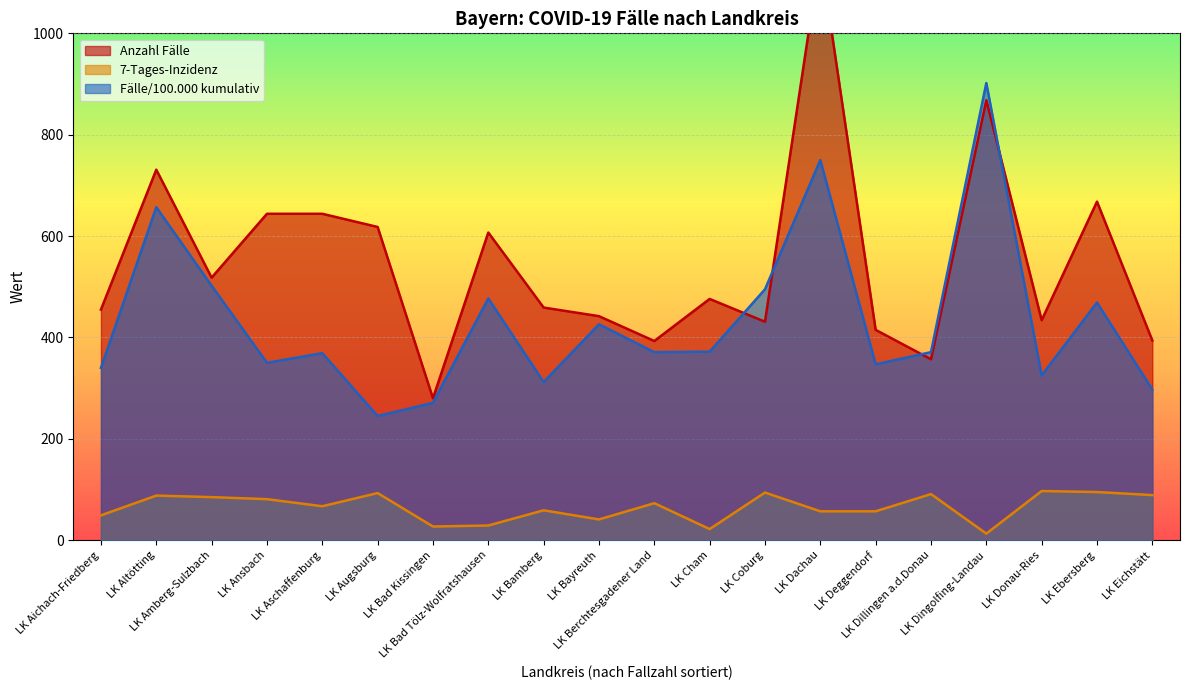

What is the difference between the 7-Tages-Inzidenz values at LK Aschaffenburg and LK Bad Tölz-Wolfratshausen?

38